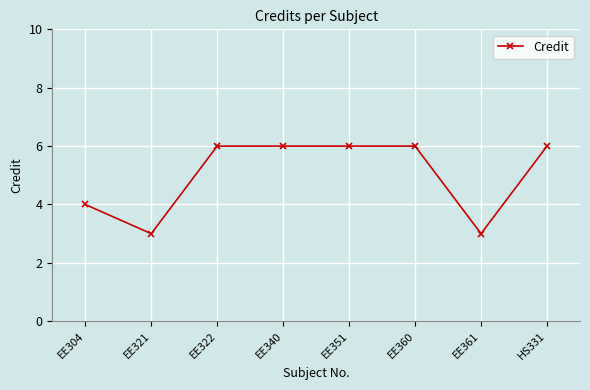

Is it true that the value at EE361 is 5?

False